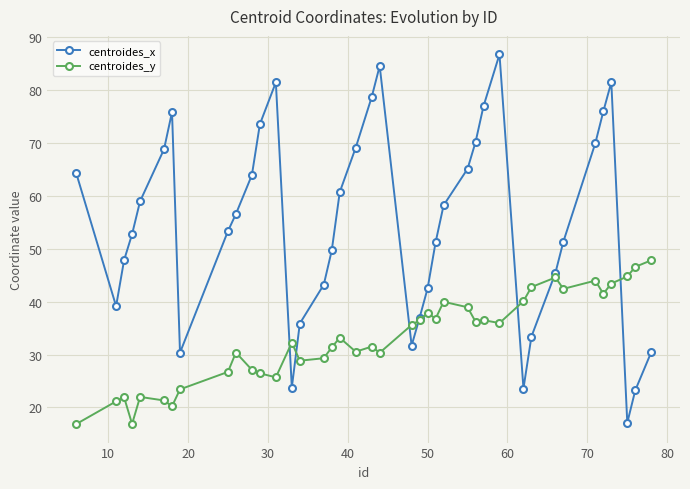

What are all the series names shown in the legend?

centroides_x, centroides_y